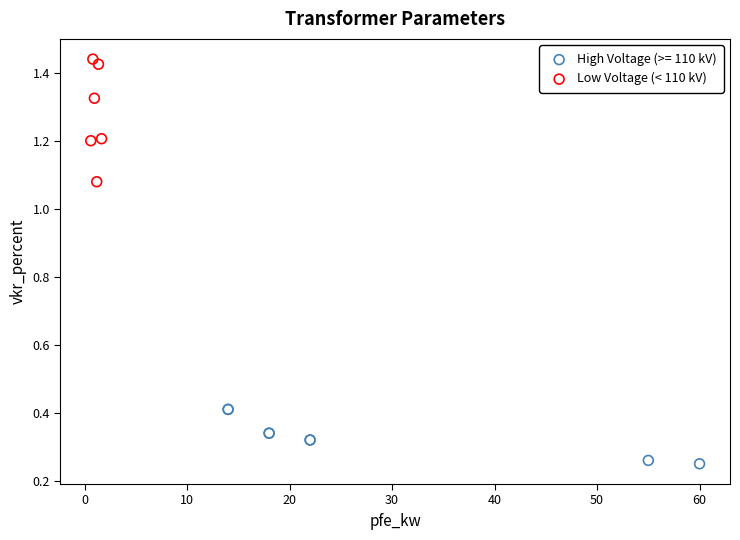

Which series has the widest spread of Y values?

Low Voltage (< 110 kV)